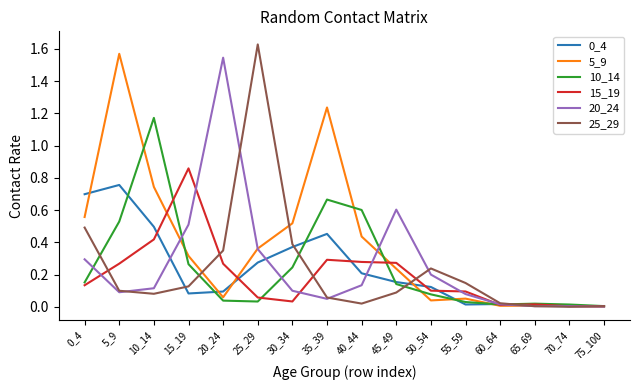

Which series has the largest total across all categories?

5_9